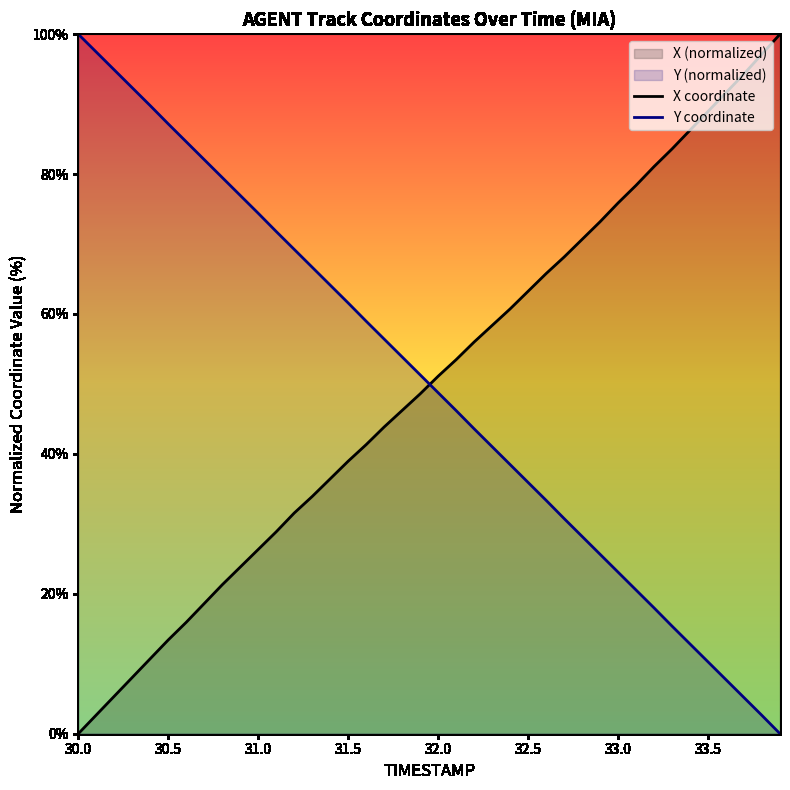

Reading left to right, extract all data points from this chart.

X coordinate: 0.0	2.7	5.4	8.0	10.7	13.4	15.9	18.6	21.3	23.8	26.3	28.9	31.5	33.9	36.4	39.0	41.3	43.8	46.2	48.6	51.1	53.5	56.0	58.4	60.7	63.2	65.8	68.1	70.7	73.2	75.9	78.4	81.1	83.6	86.3	89.0	91.6	94.3	97.2	100.0
Y coordinate: 100.0	97.4	94.9	92.3	89.8	87.2	84.6	82.1	79.5	77.0	74.4	71.8	69.2	66.7	64.1	61.6	59.0	56.4	53.9	51.3	48.7	46.2	43.6	41.0	38.5	35.9	33.4	30.8	28.2	25.7	23.1	20.5	18.0	15.4	12.8	10.3	7.7	5.2	2.6	0.0